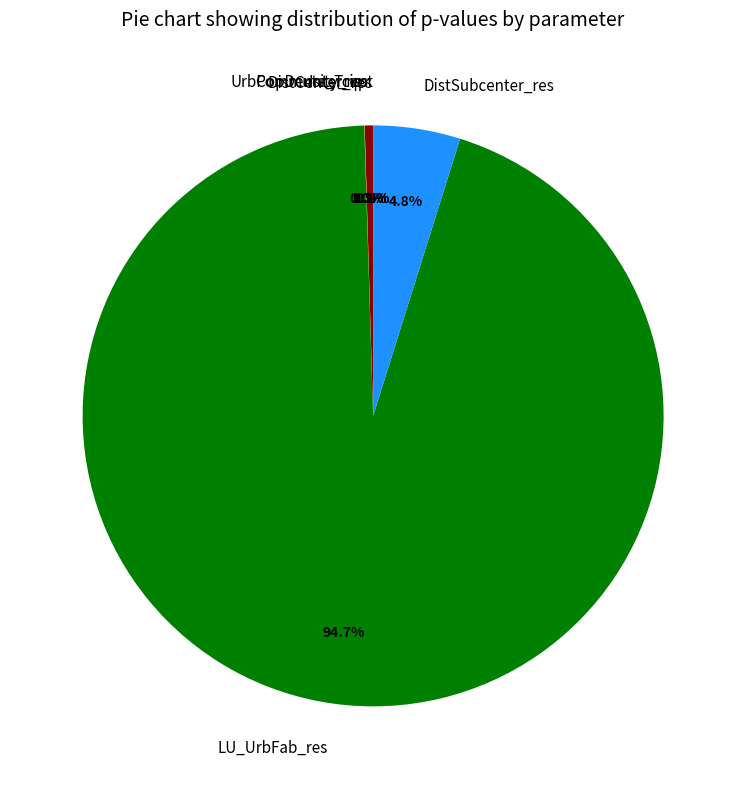

The LU_UrbFab_res slice represents 99% of the pie. True or false?

False